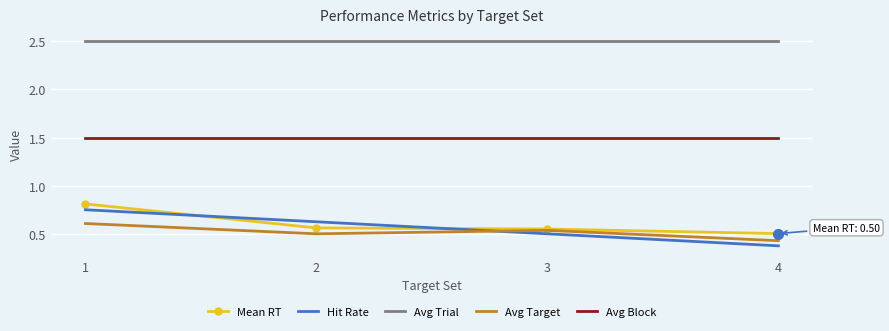

True or false: Avg Target and Avg Trial intersect in this chart.

False